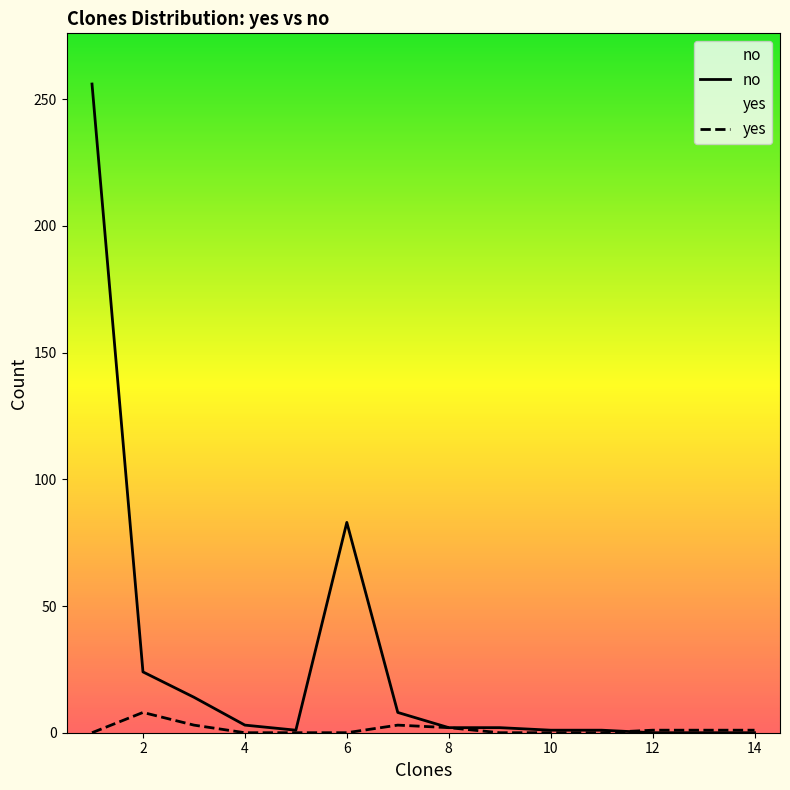

Read the yes value at 12.

1